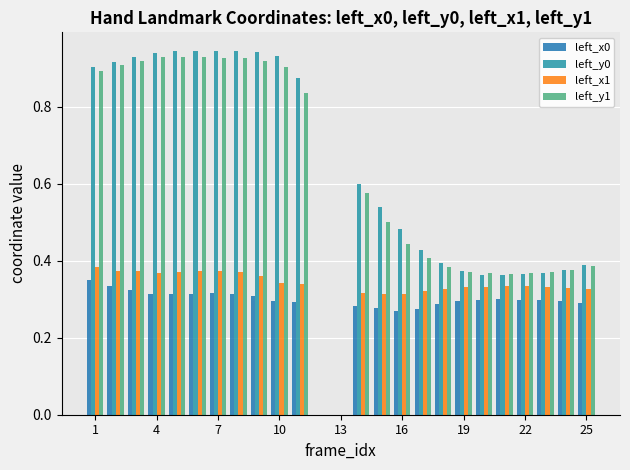

Are the bars grouped side by side (vs. stacked)?

Yes